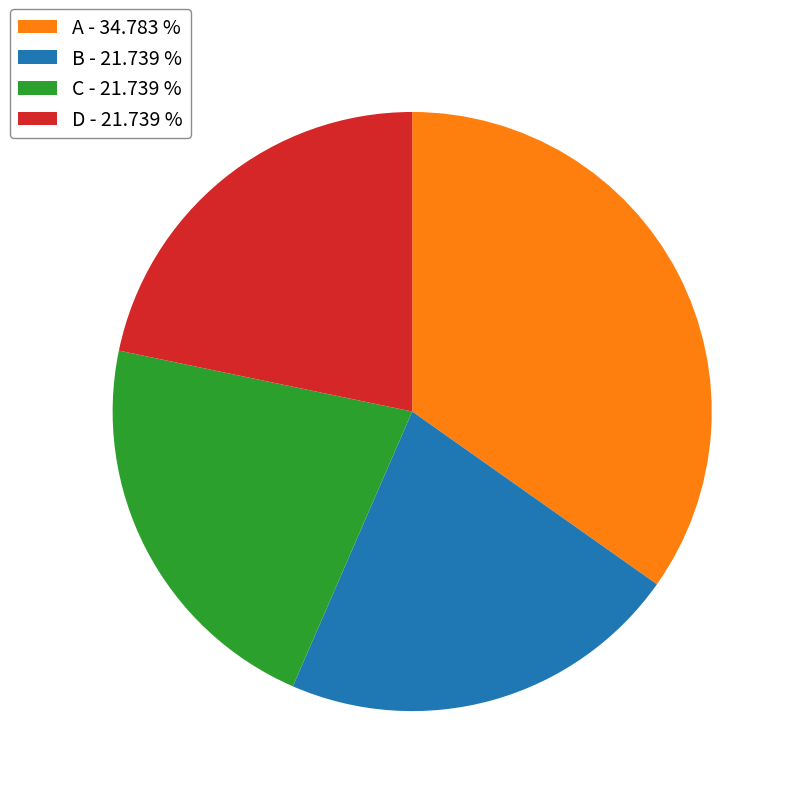

Is D - 21.739 % the majority of the pie?

No